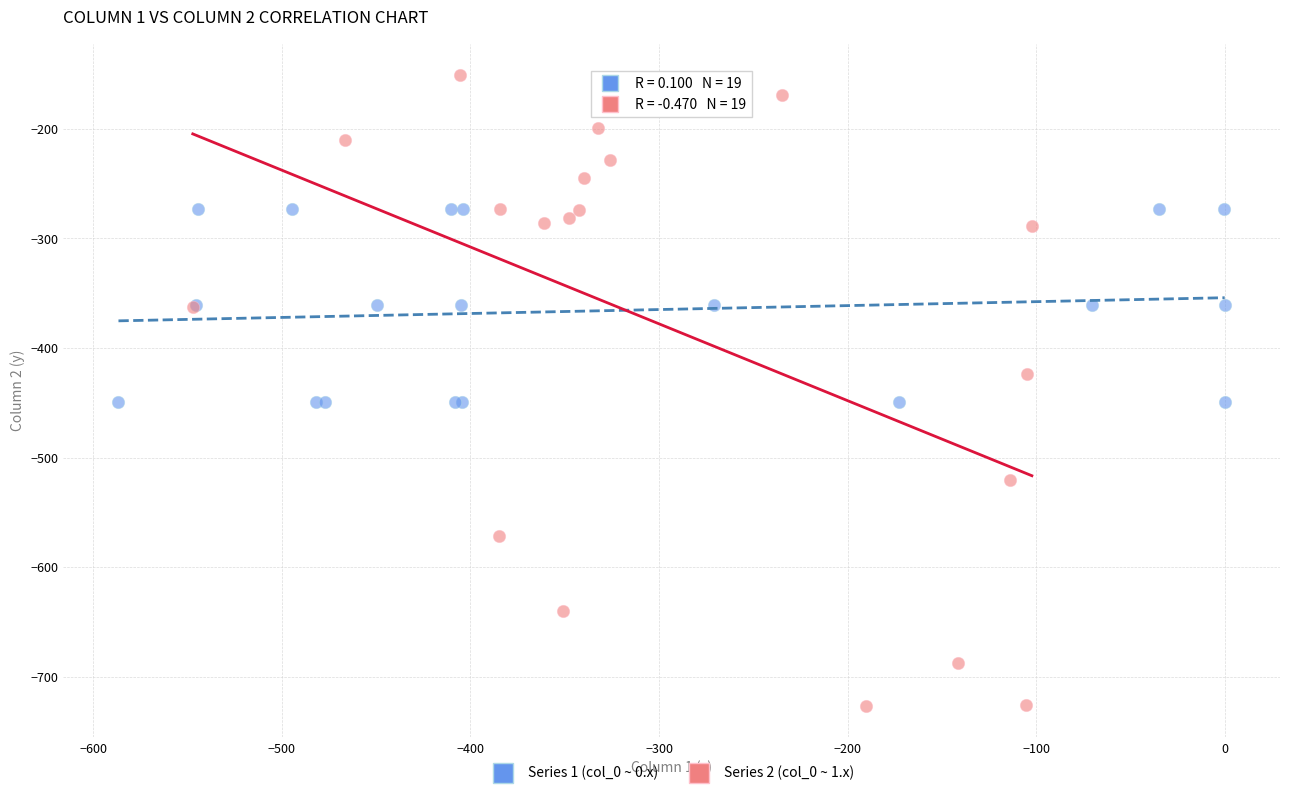

Which series has the largest Y range (max minus min)?

Series 2 (col_0 ~ 1.x)